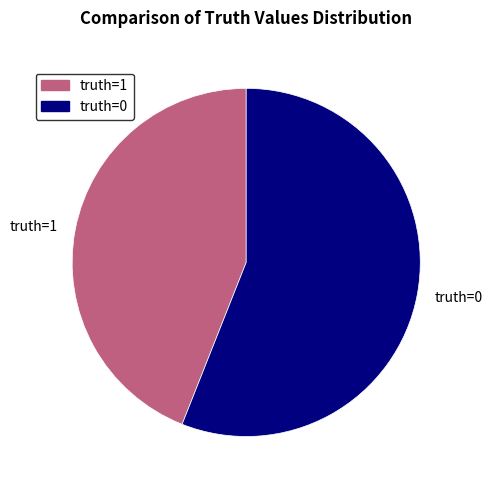

Do truth=0 and truth=1 together represent more than half of the pie?

Yes